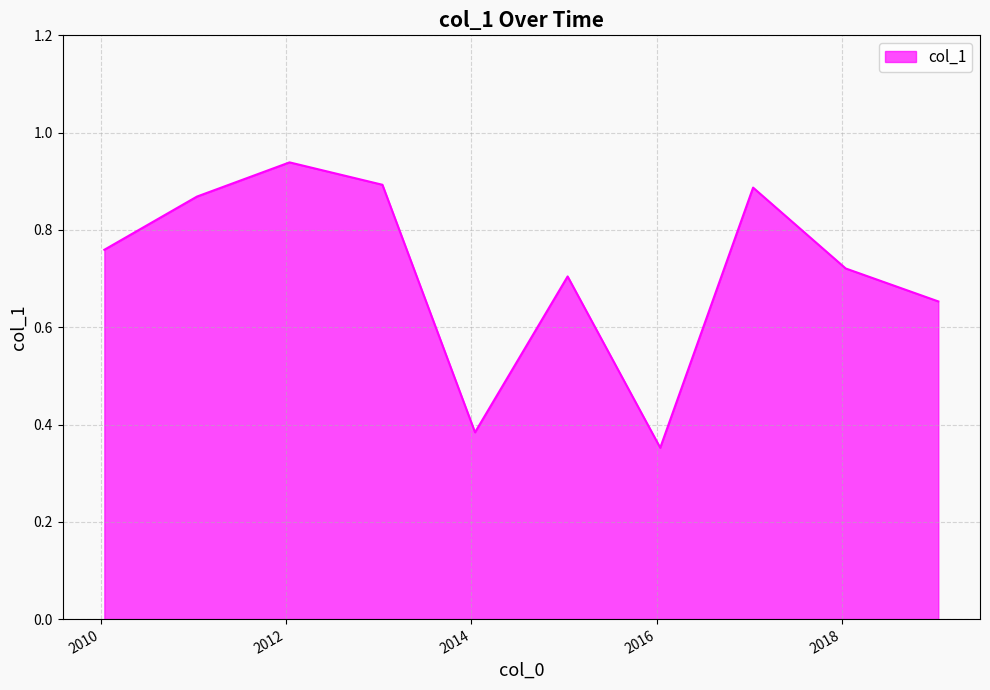

What is the difference between the maximum and minimum values?

0.6